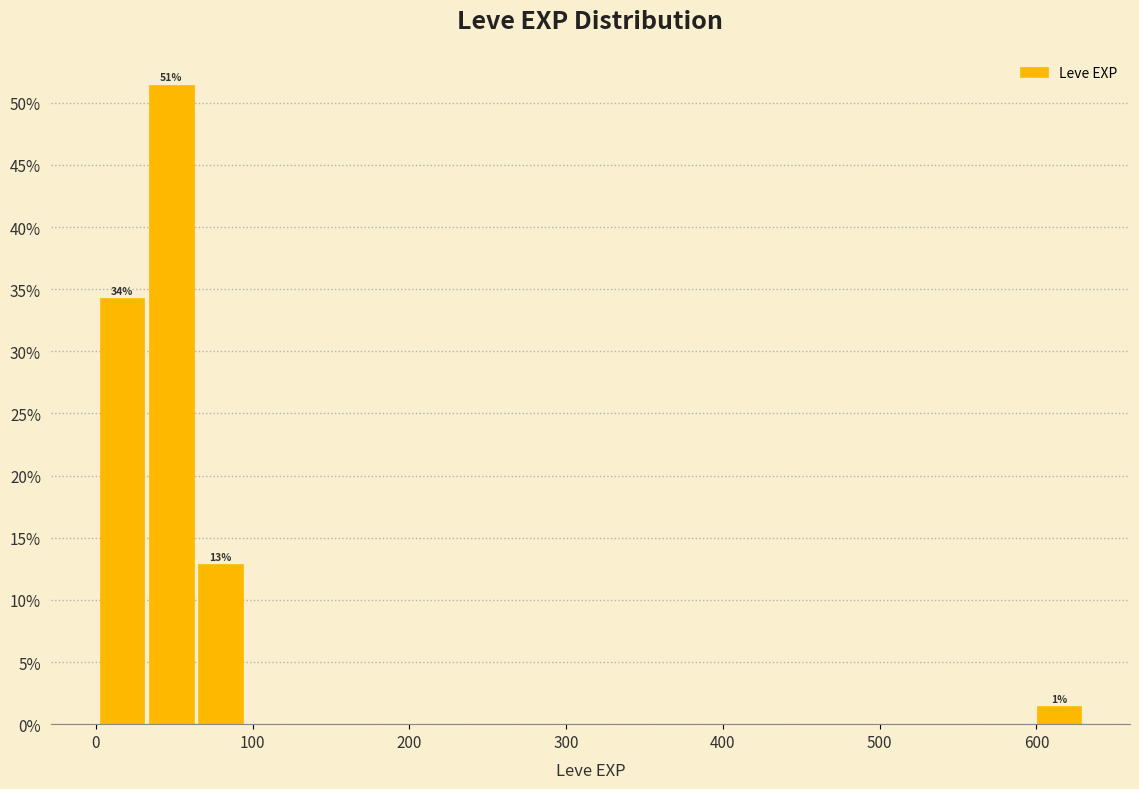

Around what value on the x-axis is the tallest bar? Give the approximate position of its centre, as read against the axis.

50